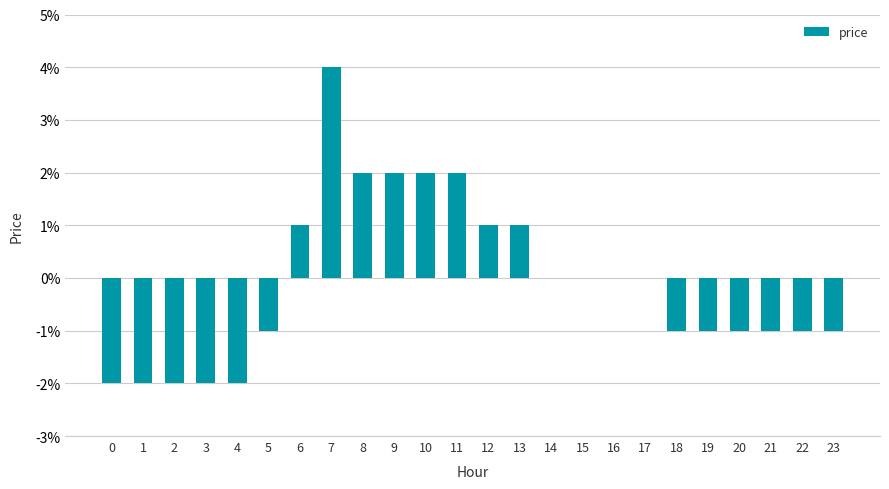

What is the difference between the maximum and minimum values?

0.1